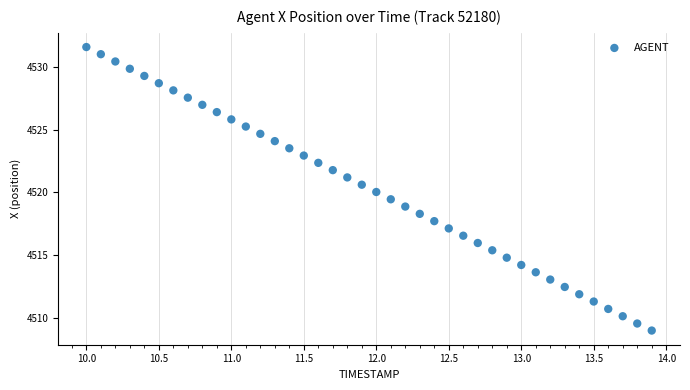

What is the range of X values (max minus min)?

3.9